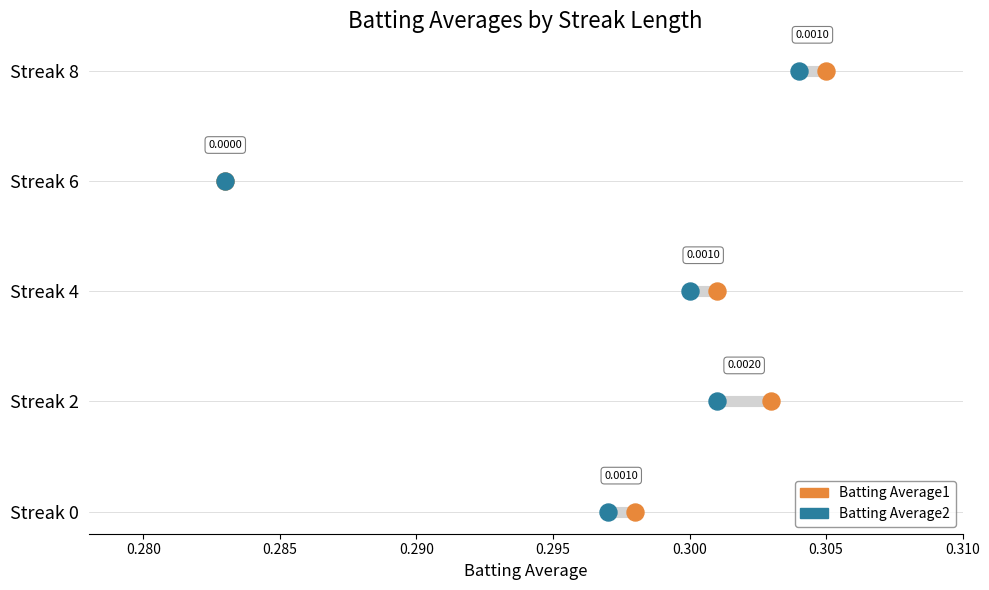

What are all the series names shown in the legend?

Batting Average1, Batting Average2